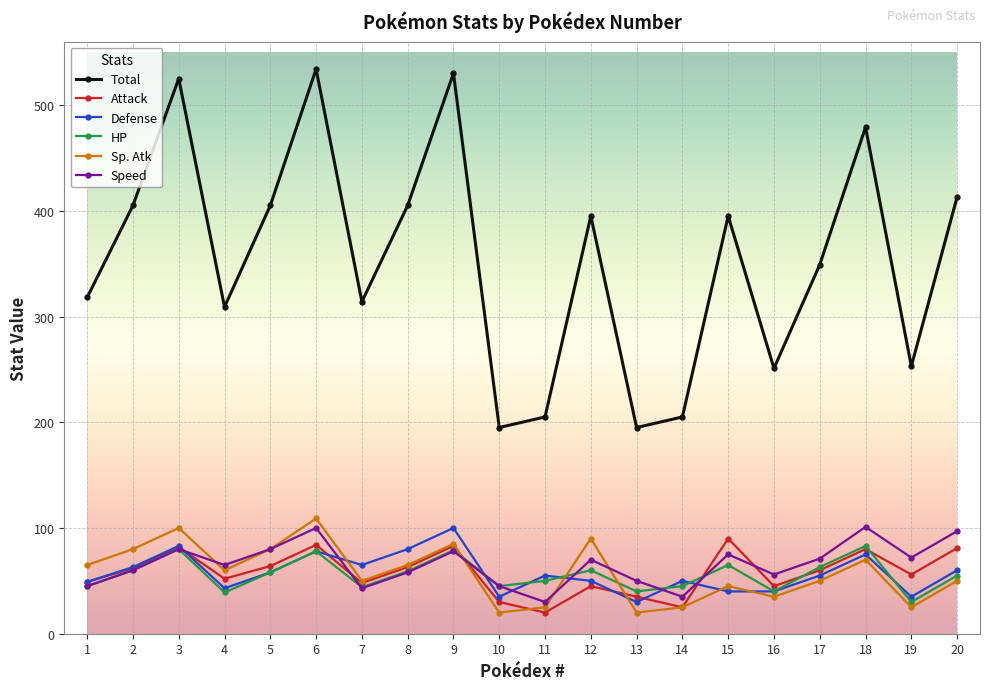

What is the average value of the Total series?

354